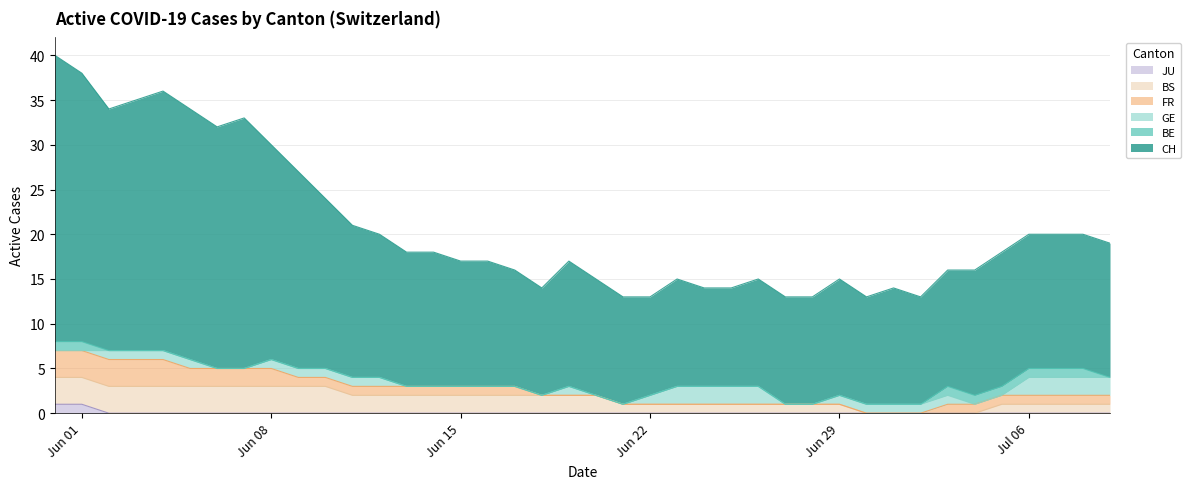

Which series has the largest total across all categories?

CH